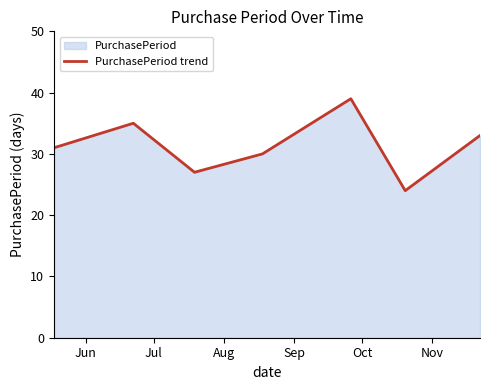

What is the minimum value shown in the chart?

24